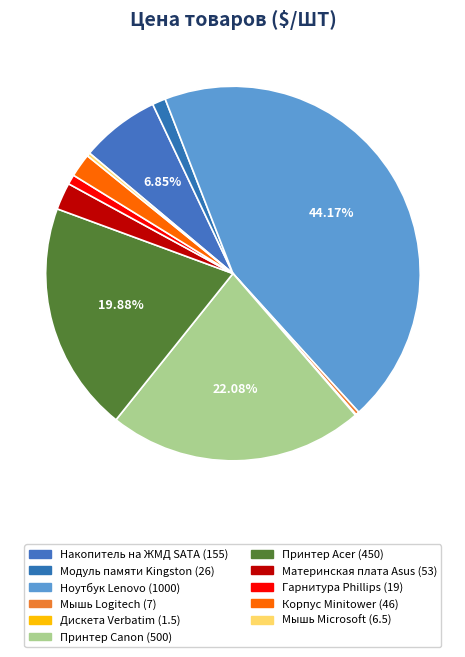

What percentage is NOT represented by Мышь Microsoft?

99.7%